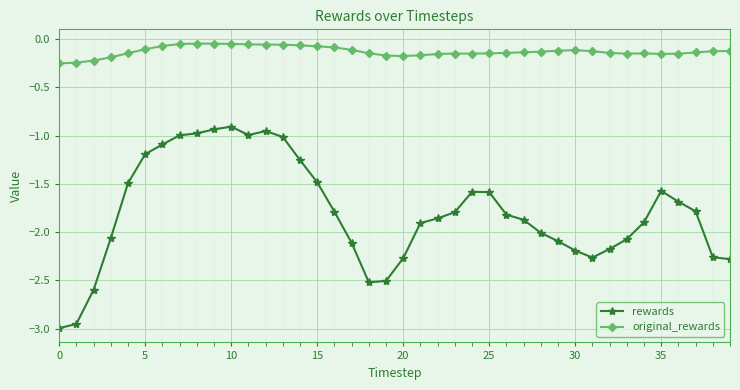

List the series in order of their peak value, highest first.

original_rewards, rewards